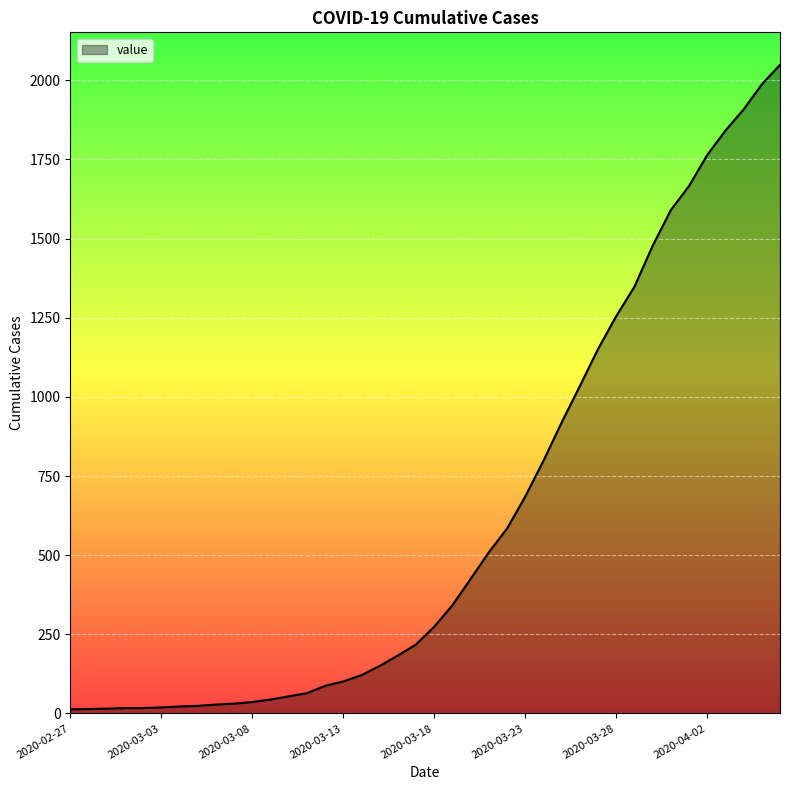

What is the greatest value displayed?

2049